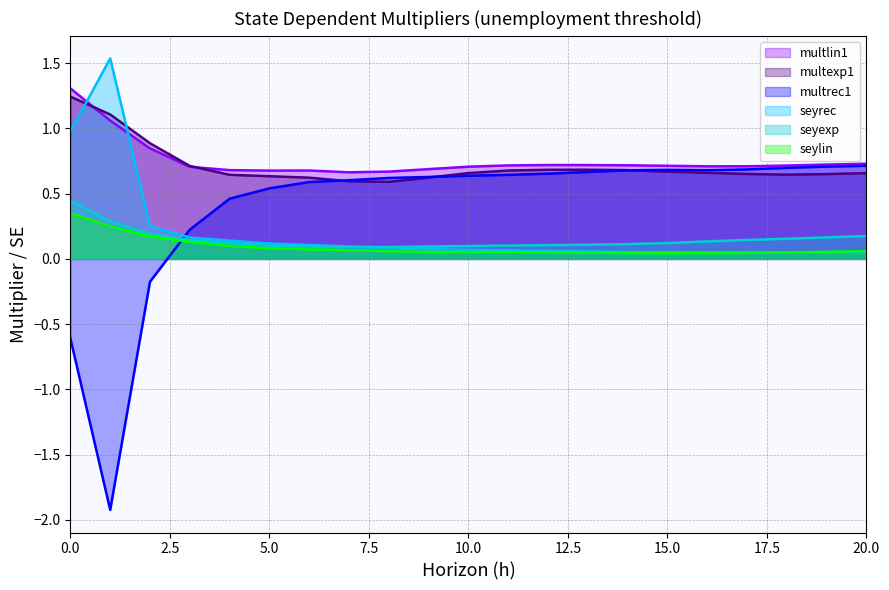

What is the highest value of the multexp1 series?

1.2